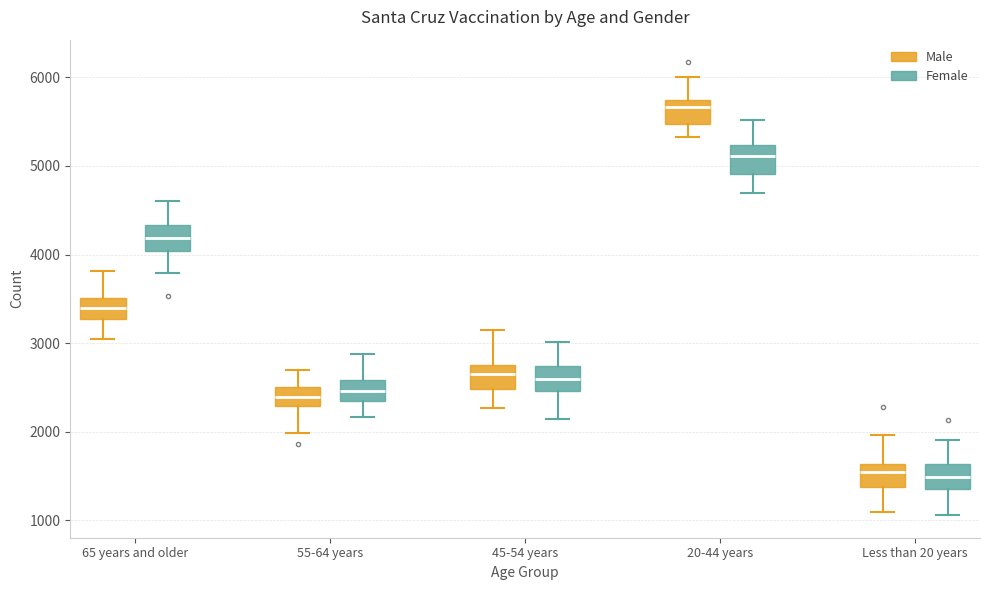

Reading left to right, read every box against the y-axis: the position of its median line, the range the box covers, and the ends of its whiskers. The values are not printed on the chart, so give them approximately, as read against the axis.

65 years and older (Male): median 3400, box 3300 to 3500, whiskers 3100 to 3800
65 years and older (Female): median 4200, box 4000 to 4300, whiskers 3800 to 4600
55-64 years (Male): median 2400, box 2300 to 2500, whiskers 2000 to 2700
55-64 years (Female): median 2500, box 2300 to 2600, whiskers 2200 to 2900
45-54 years (Male): median 2700, box 2500 to 2800, whiskers 2300 to 3100
45-54 years (Female): median 2600, box 2500 to 2700, whiskers 2100 to 3000
20-44 years (Male): median 5700 (just below the box's upper edge), box 5500 to 5700, whiskers 5300 to 6000
20-44 years (Female): median 5100, box 4900 to 5200, whiskers 4700 to 5500
Less than 20 years (Male): median 1500, box 1400 to 1600, whiskers 1100 to 2000
Less than 20 years (Female): median 1500, box 1300 to 1600, whiskers 1100 to 1900